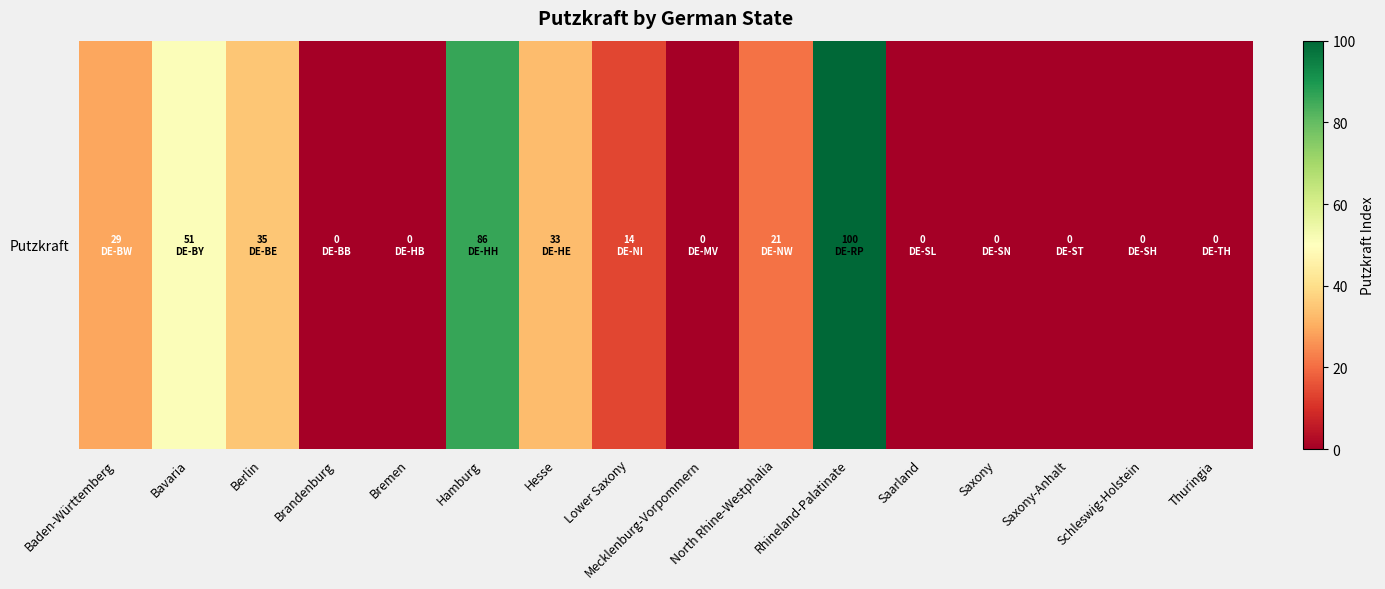

What is the greatest value displayed?

100